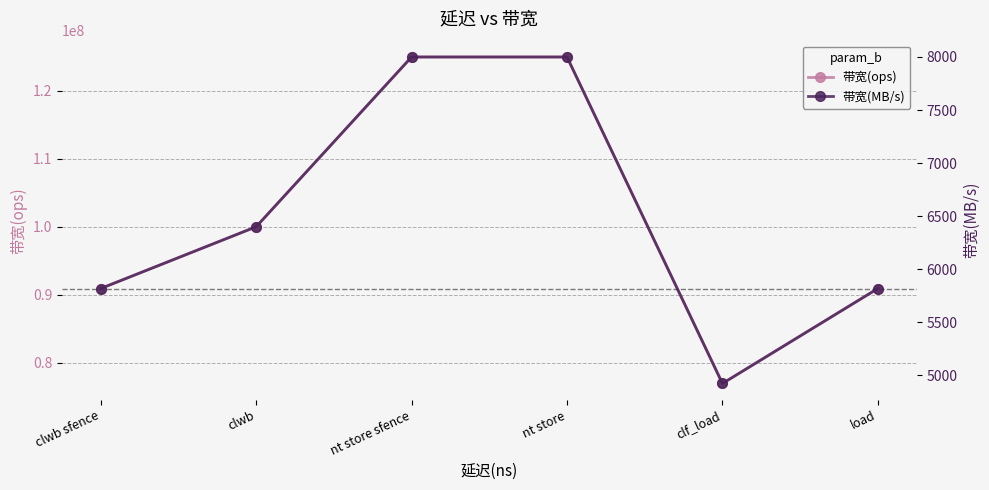

What is the label of the 6th point from the right?

clwb sfence